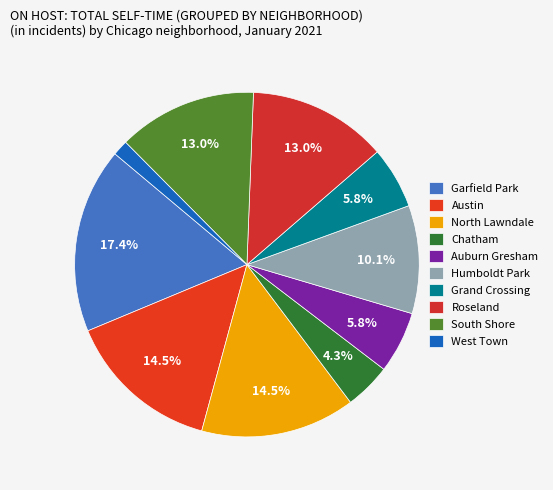

Rank the categories by value from lowest to highest.

West Town, Chatham, Auburn Gresham, Grand Crossing, Humboldt Park, Roseland, South Shore, Austin, North Lawndale, Garfield Park